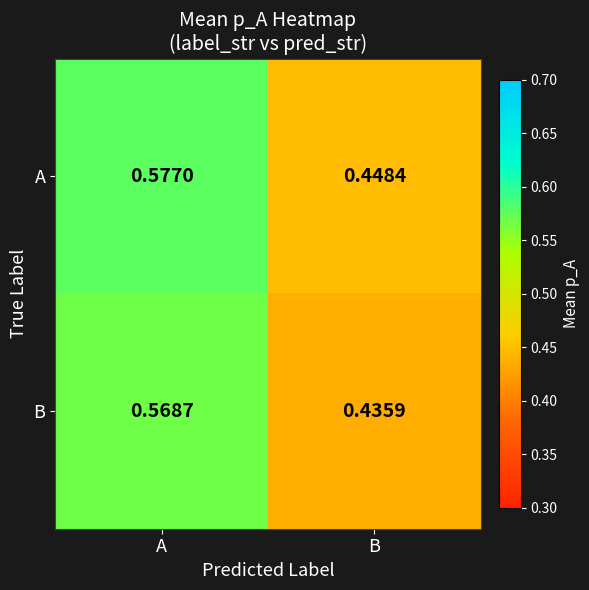

Rank the series by their average value, from lowest to highest.

B, A